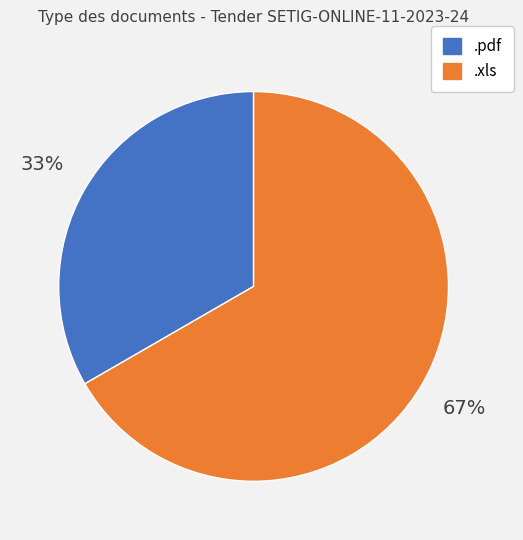

Is the sum of .pdf and .xls greater than half?

Yes